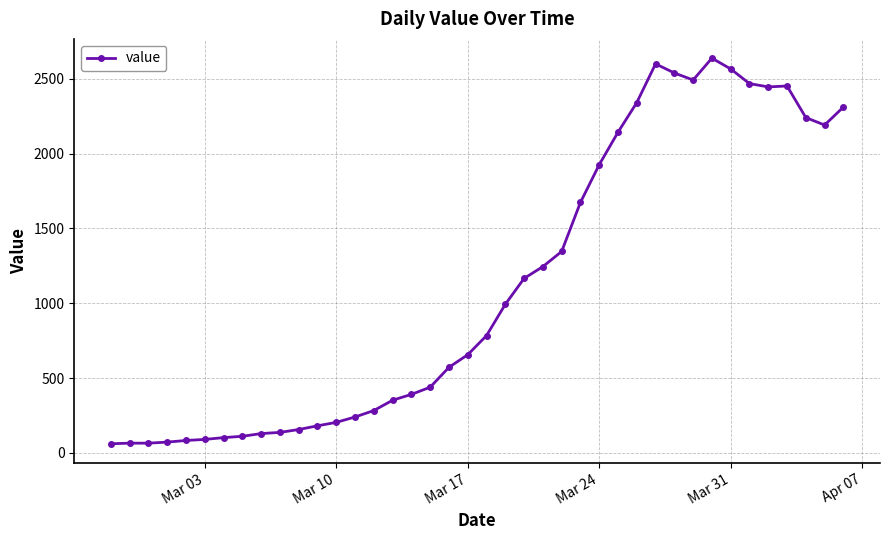

True or false: there are more than 1 points higher than both neighbors.

True